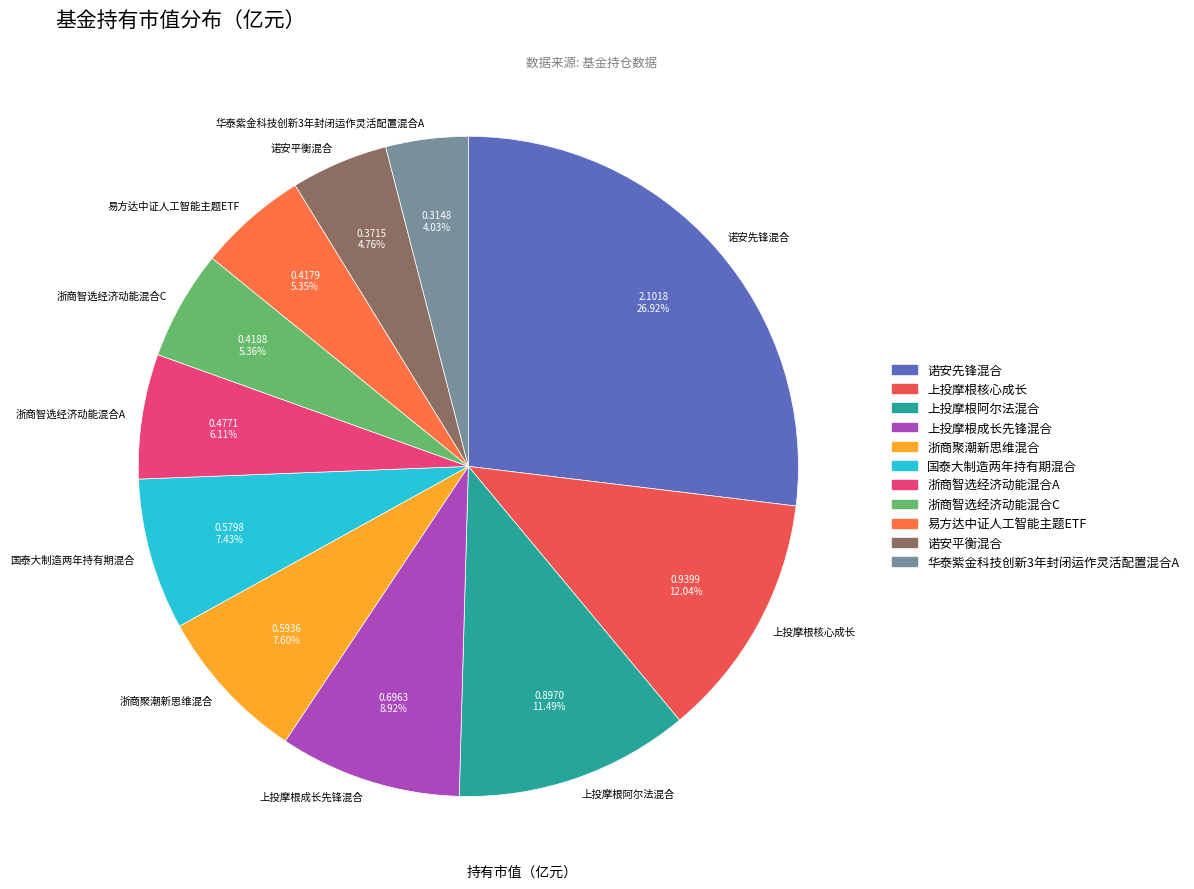

To the nearest percent, what percentage of the pie is 上投摩根阿尔法混合?

11%